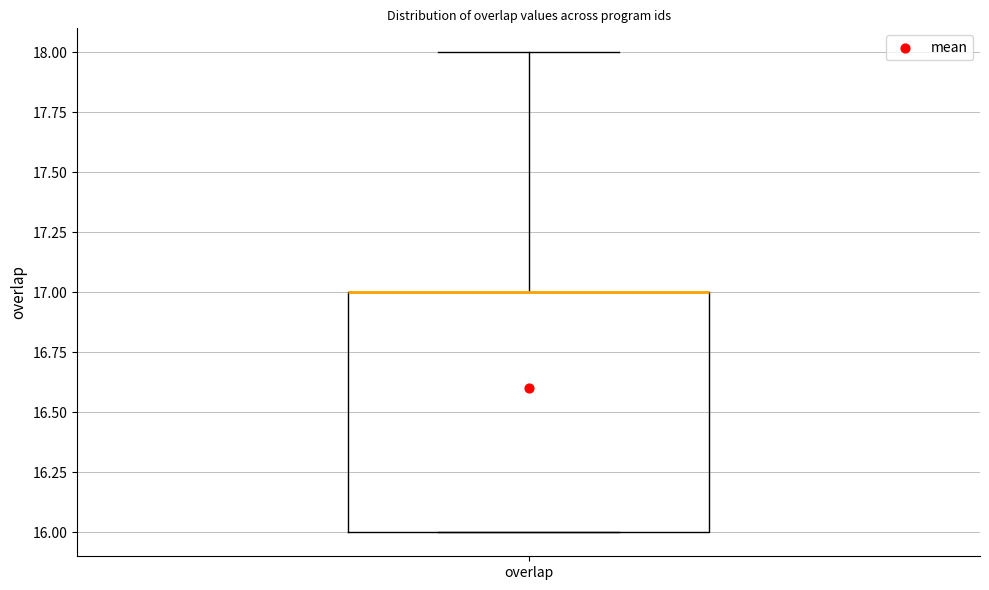

Where is the lower edge of the box for overlap on the y-axis? The values are not printed on the chart, so give them approximately, as read against the axis.

16